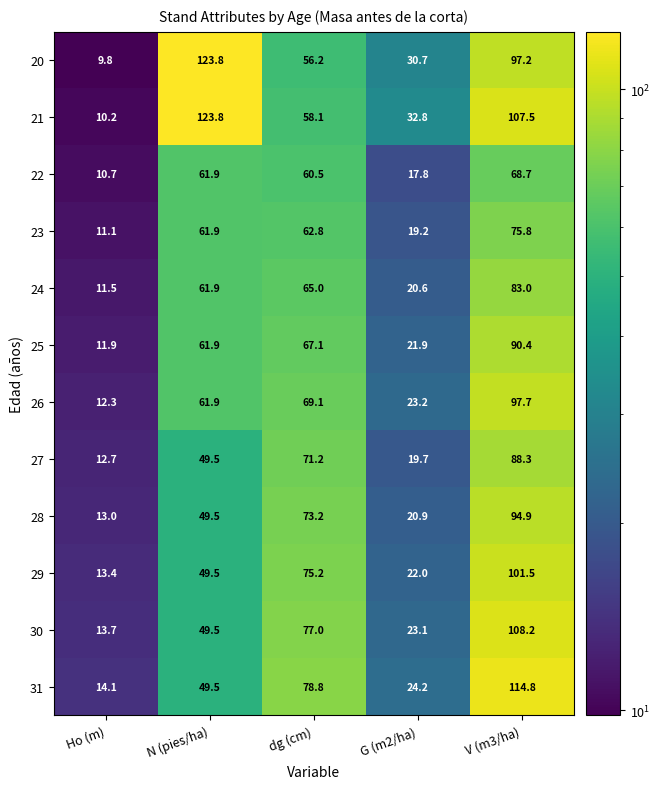

The 25 series shows 21.9 at G (m2/ha). True or false?

True